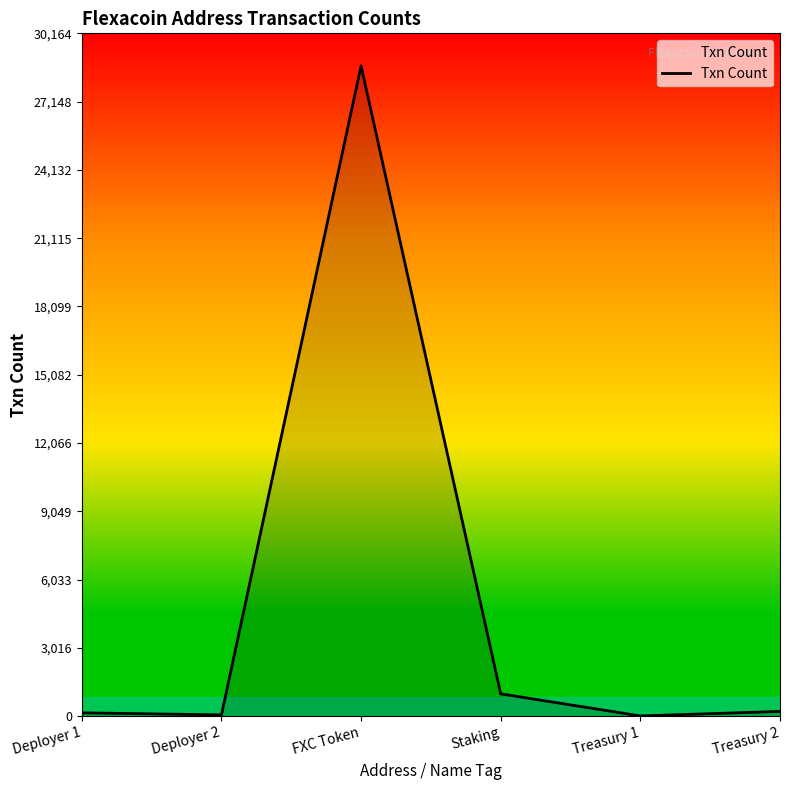

Read the value at Staking.

989